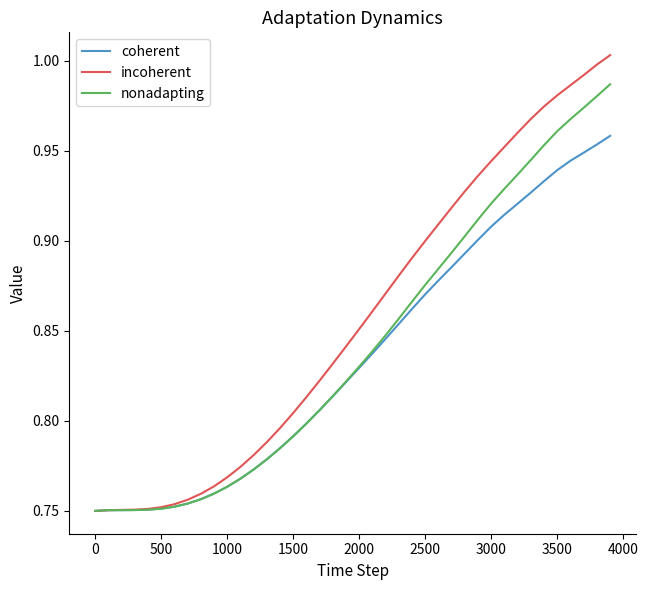

Which series has the largest range (max minus min)?

incoherent